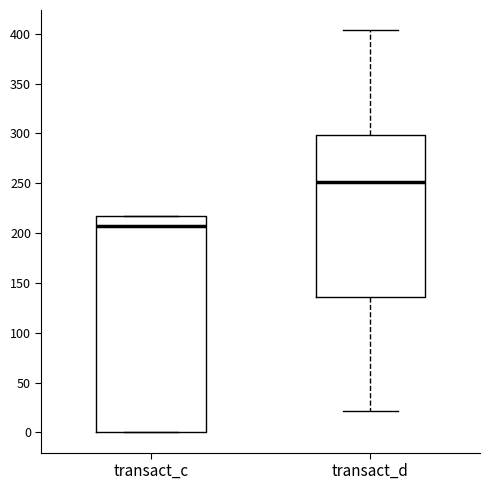

Which box has the highest median line?

transact_d